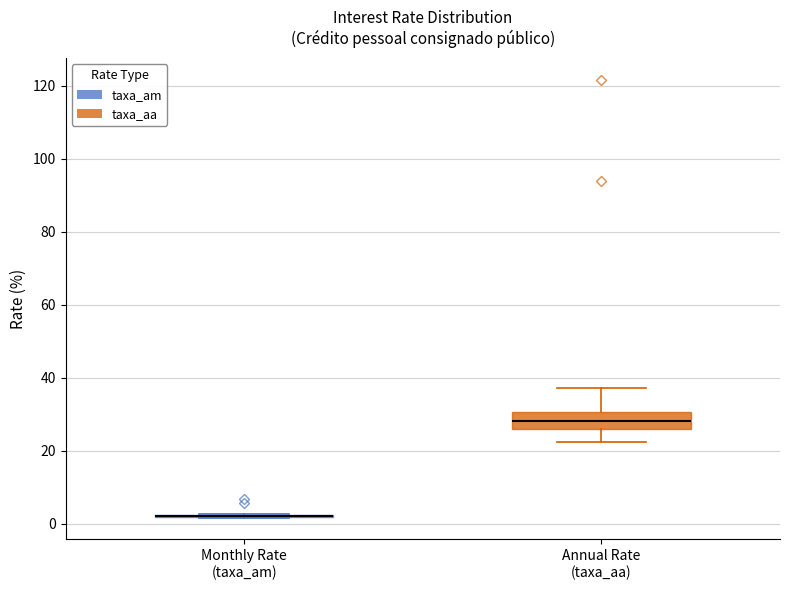

Reading left to right, read every box against the y-axis: the position of its median line, the range the box covers, and the ends of its whiskers. The values are not printed on the chart, so give them approximately, as read against the axis.

Monthly Rate (taxa_am): box collapsed to a line at 2, whiskers 2 to 2
Annual Rate (taxa_aa): median 28, box 26 to 30, whiskers 22 to 38